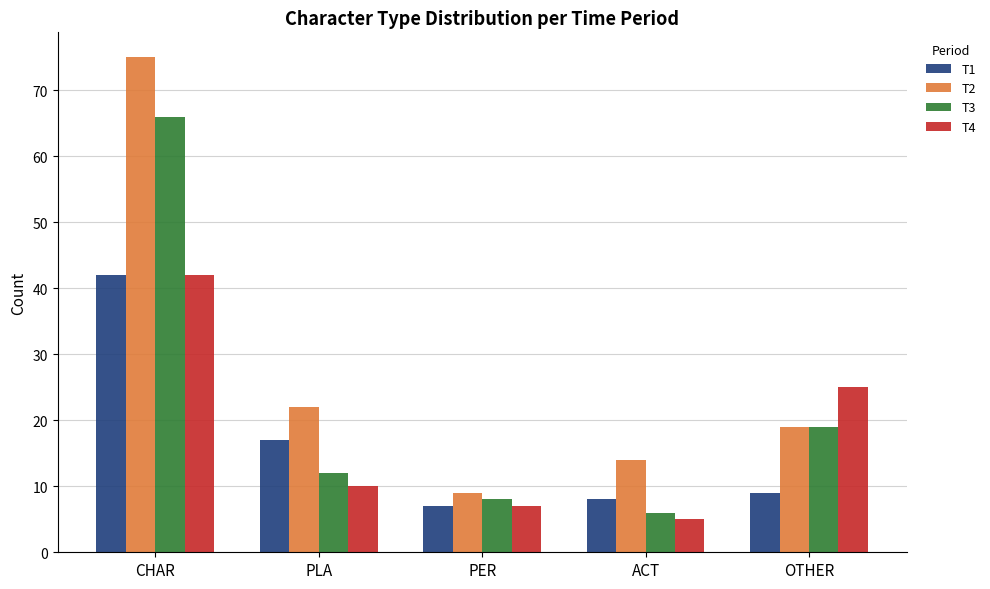

Reading left to right, what are all the values shown in this chart?

T1: 42	17	7	8	9
T2: 75	22	9	14	19
T3: 66	12	8	6	19
T4: 42	10	7	5	25